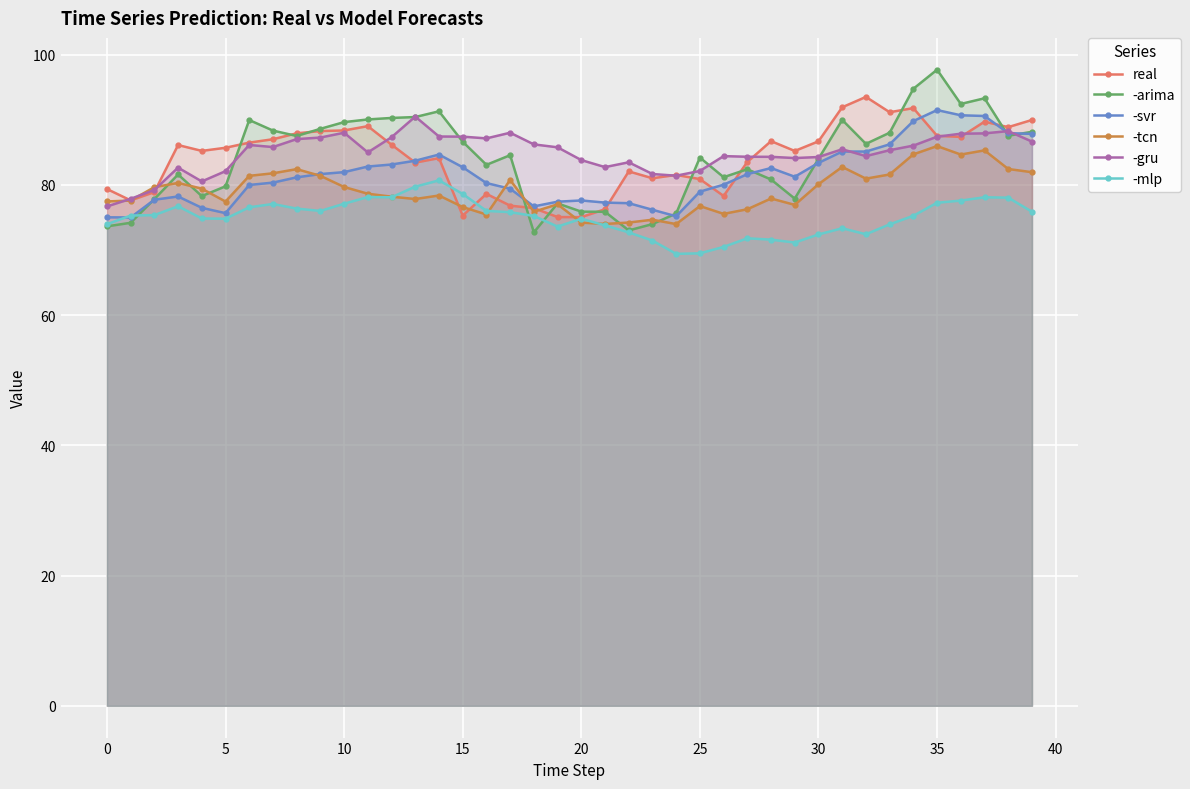

Does the chart display data point markers on the line(s)?

Yes